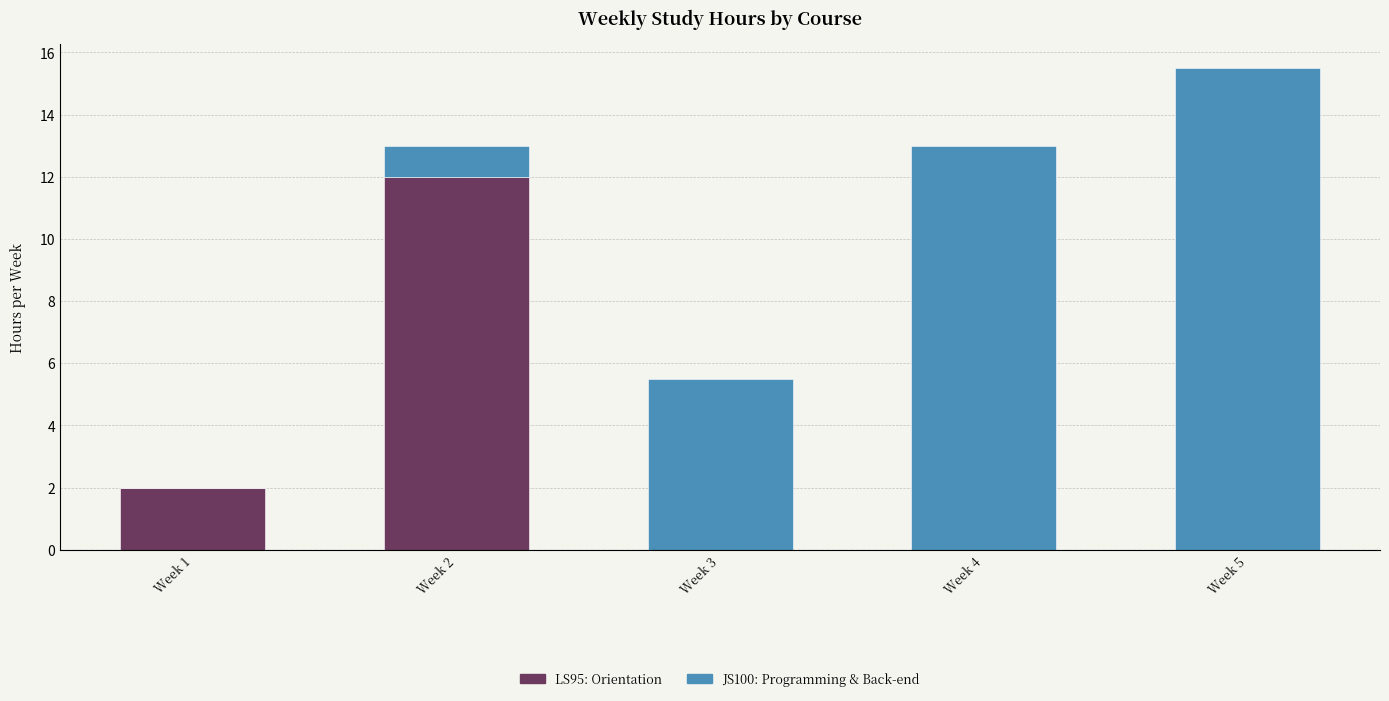

The value of LS95: Orientation at Week 4 is 0.0. True or false?

True